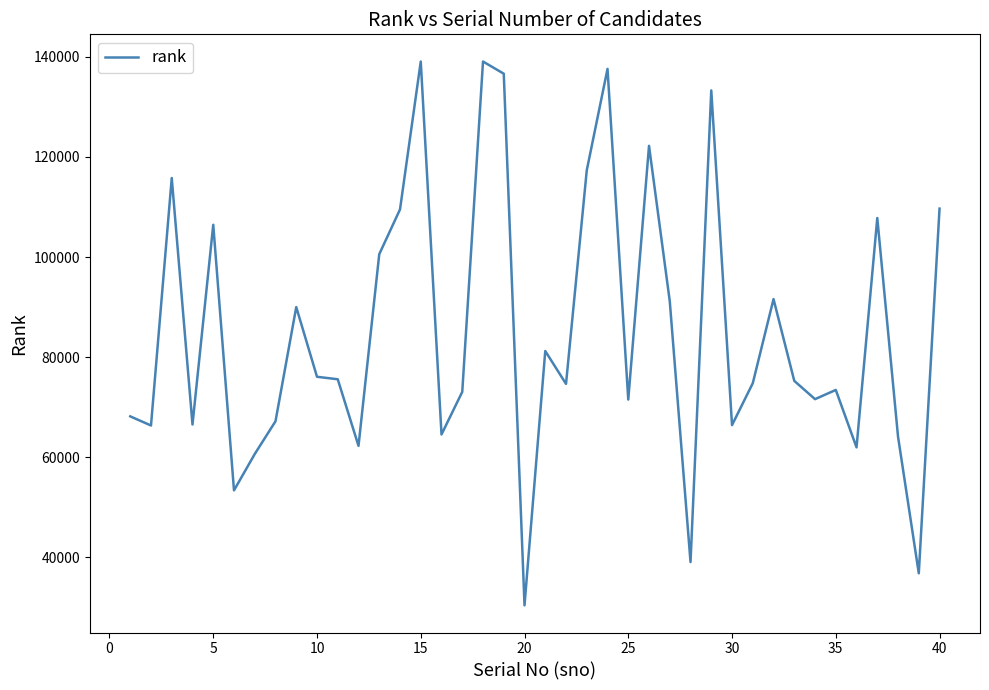

What is the difference between the maximum and minimum values?

108641